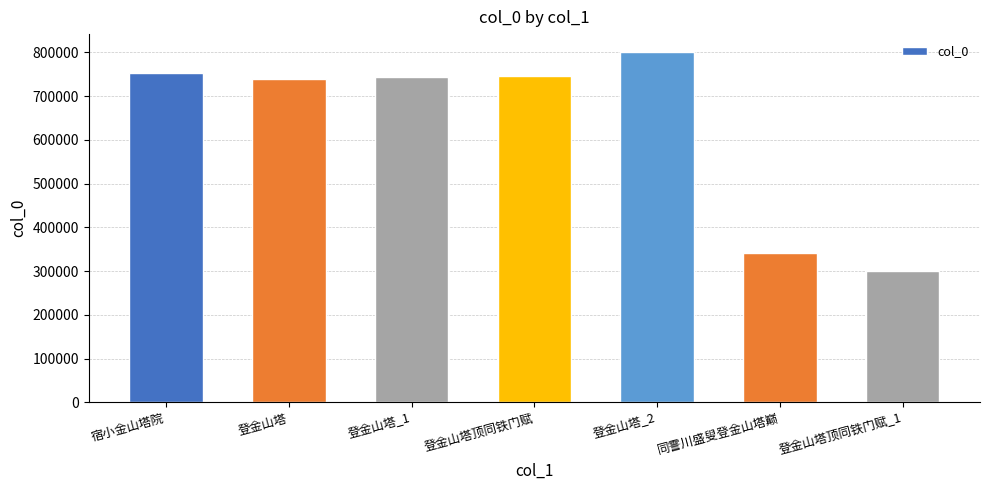

What position from the right is 宿小金山塔院?

7